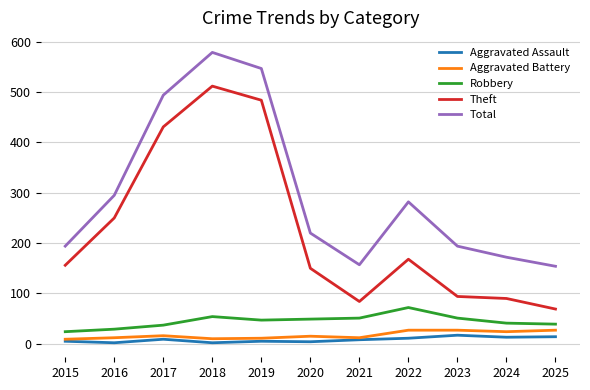

What are all the series names shown in the legend?

Aggravated Assault, Aggravated Battery, Robbery, Theft, Total